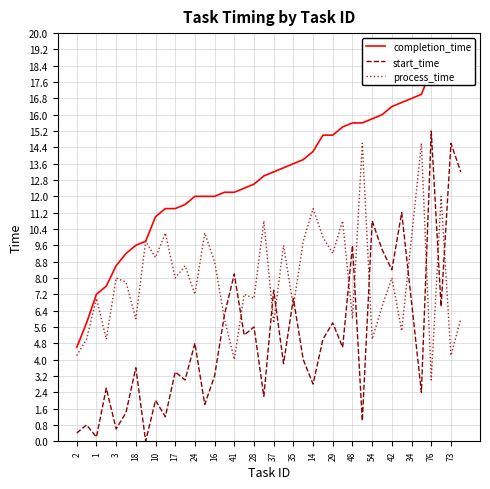

Which series changed the most between 23 and 39?

start_time